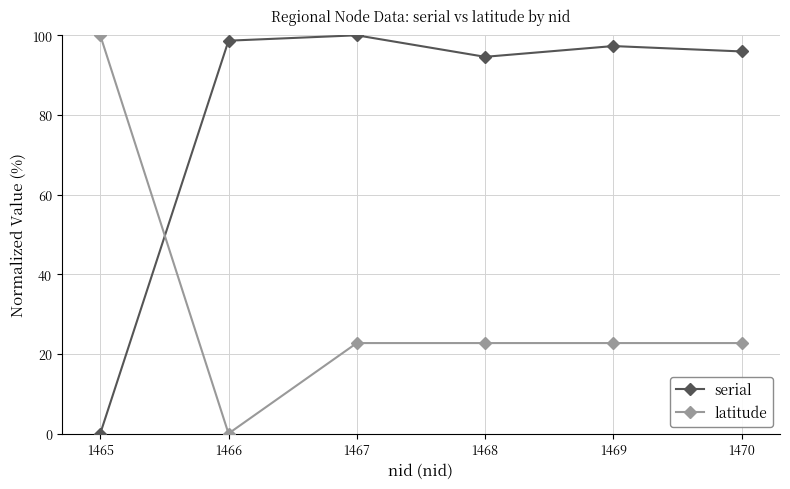

How many times do serial and latitude cross each other?

1